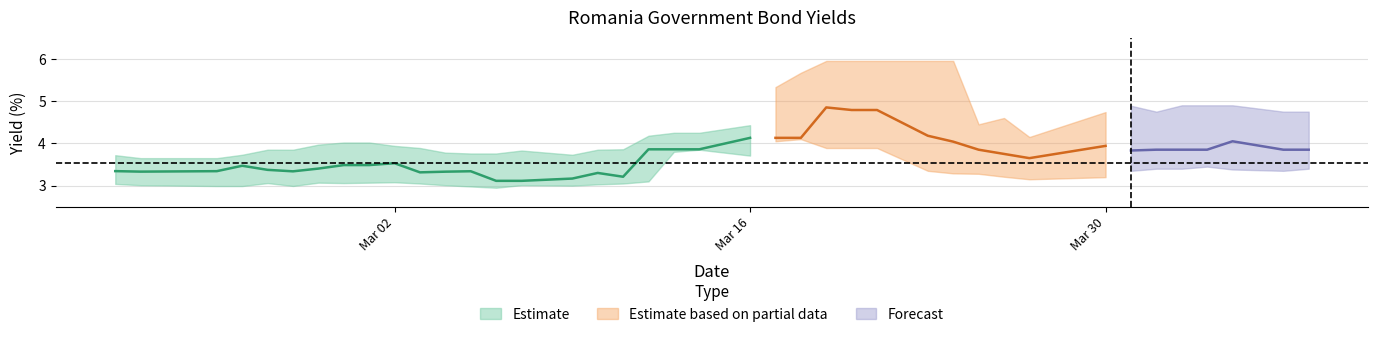

What is the highest value of the Romania 7Y series?

5.0